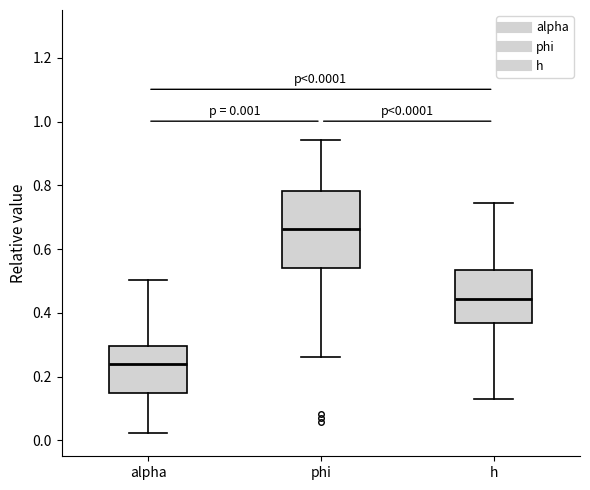

Which box's median line is the highest?

phi